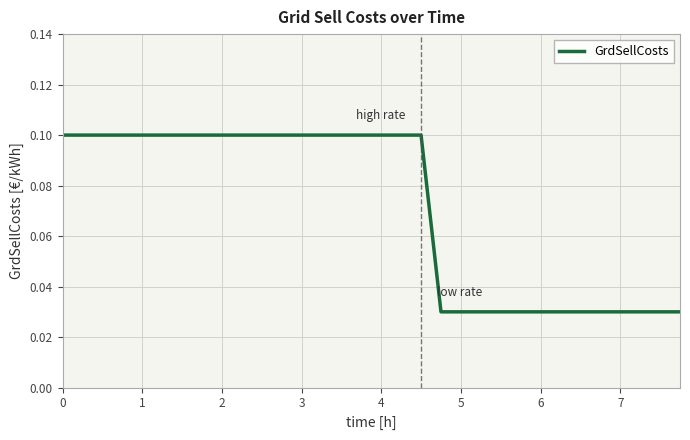

How many lines are shown in the chart?

1